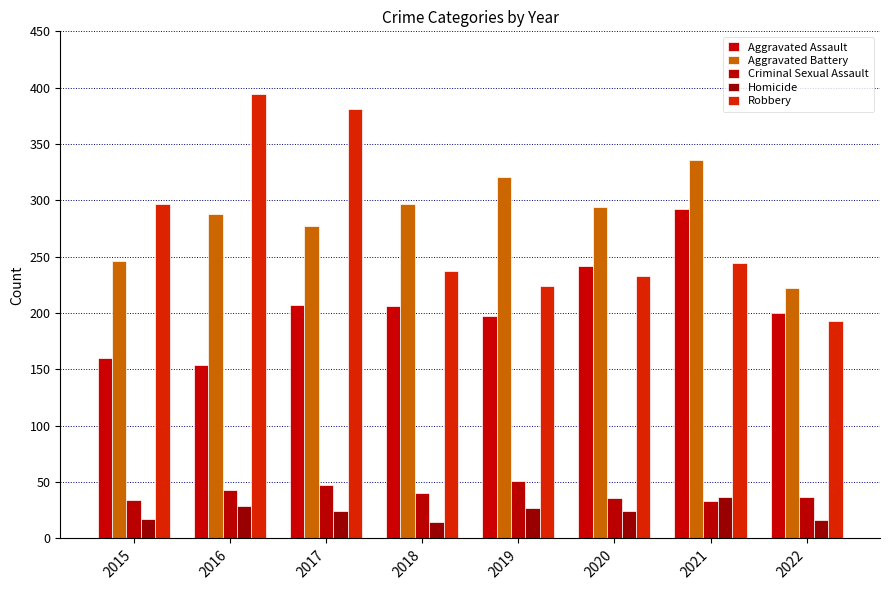

Reading left to right, what are all the values shown in this chart?

Aggravated Assault: 160	154	207	206	197	242	292	200
Aggravated Battery: 246	288	277	297	321	294	336	222
Criminal Sexual Assault: 34	43	47	40	51	36	33	37
Homicide: 17	29	24	15	27	24	37	16
Robbery: 297	394	381	237	224	233	244	193